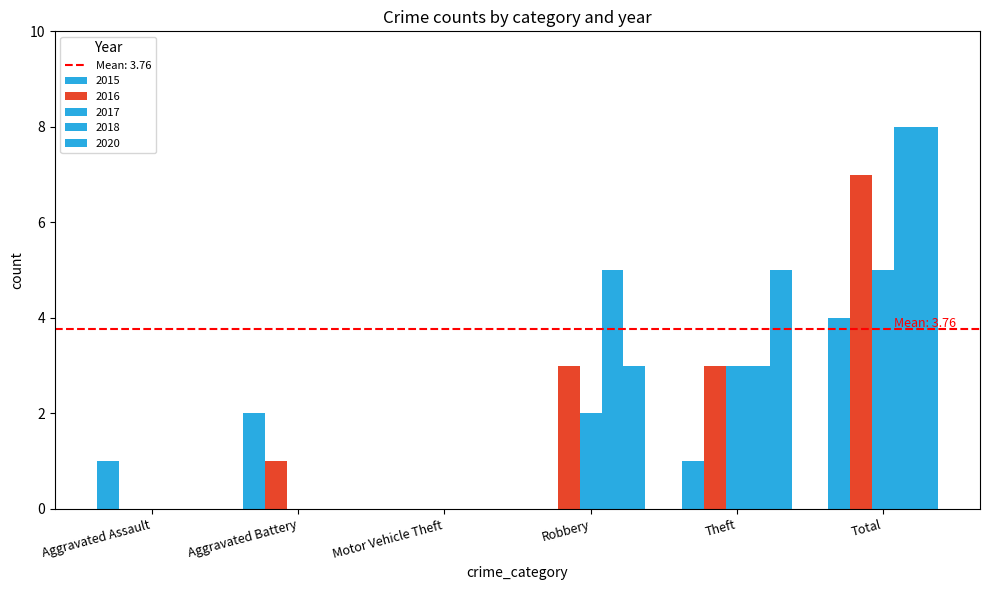

True or false: 2016 has a value of 0 at Aggravated Battery.

False